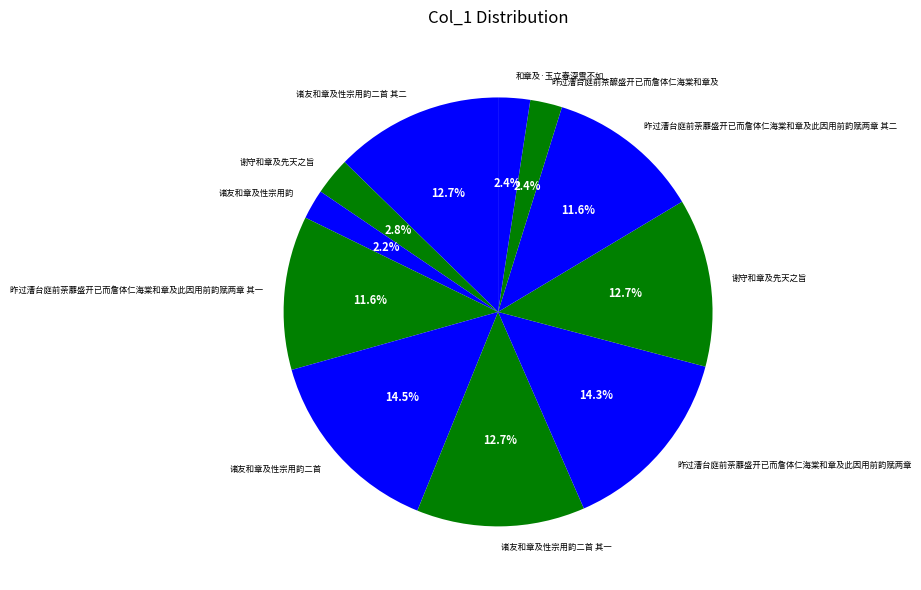

How many segments does this pie chart have?

11